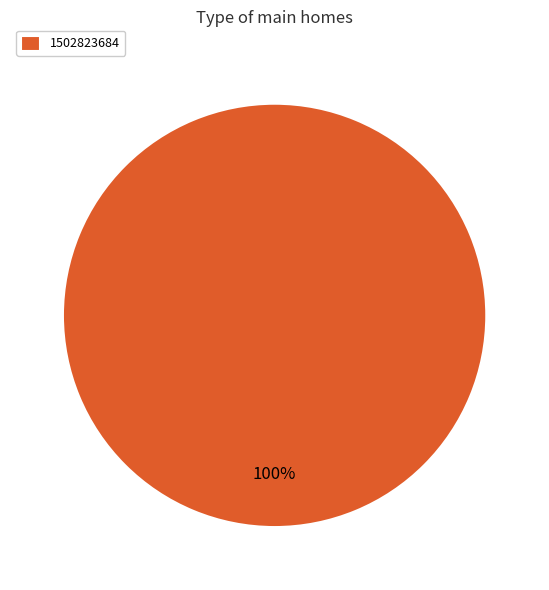

True or false: 1502823684 accounts for 100% of the total.

True